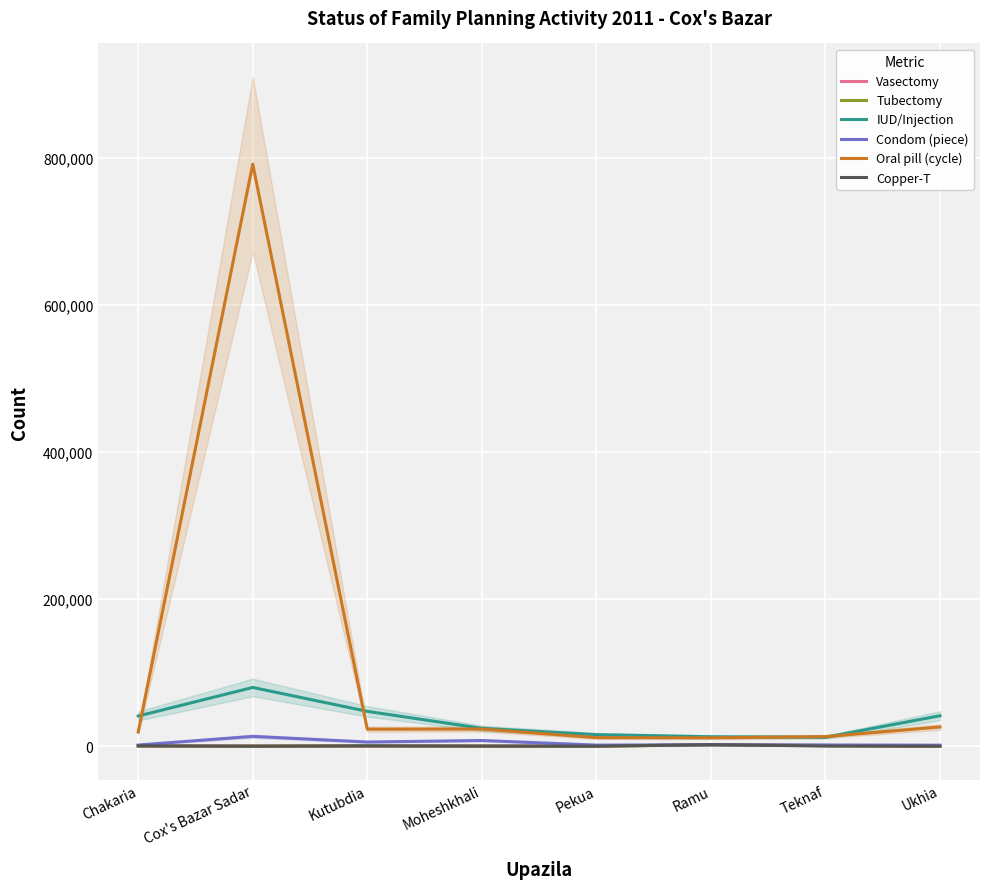

What is the label of the 6th point from the right?

Kutubdia